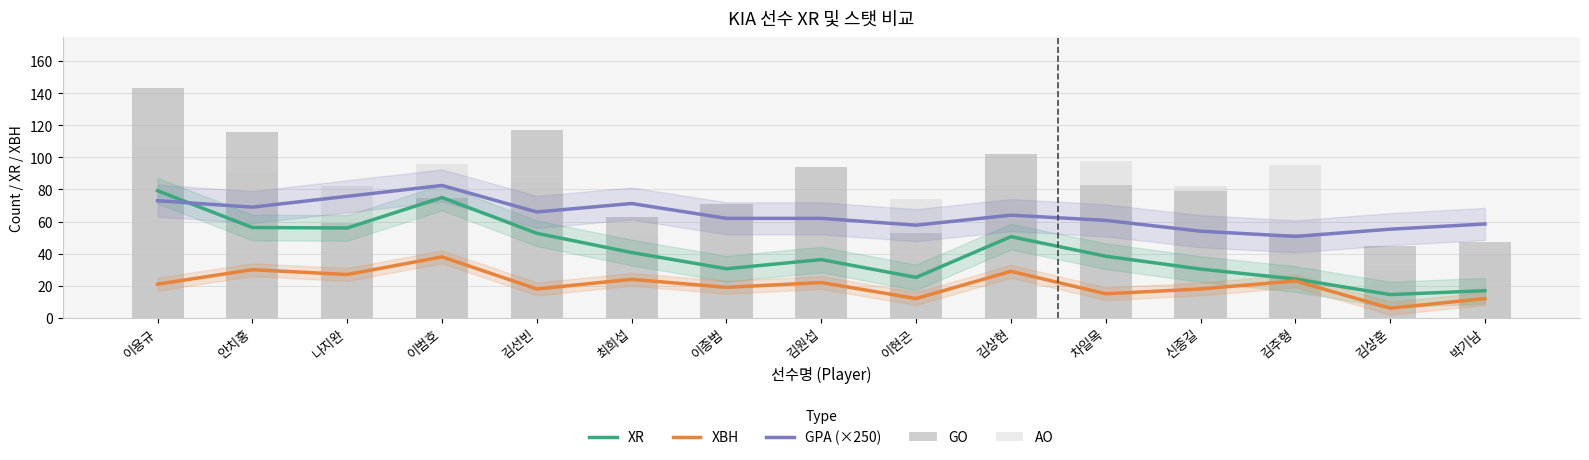

Between 이용규 and 이범호, which is larger?

이용규